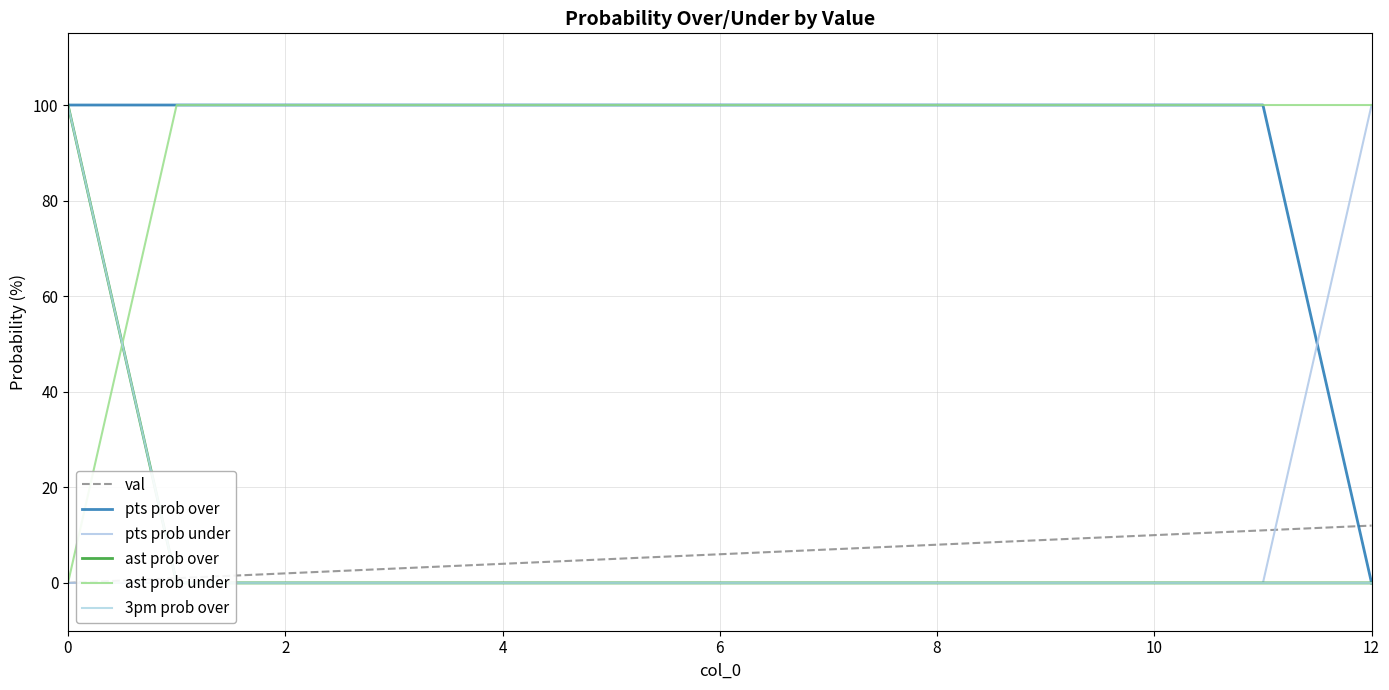

What is the label of the 11th point from the left?

10